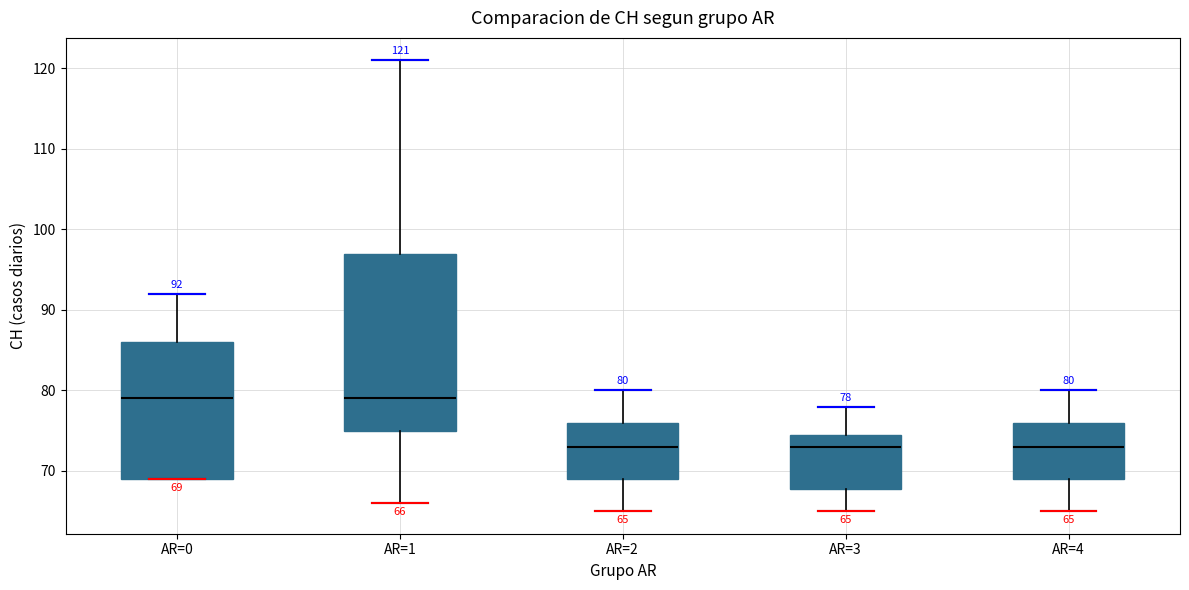

Which box is the tallest, from its lower edge to its upper edge?

AR=1